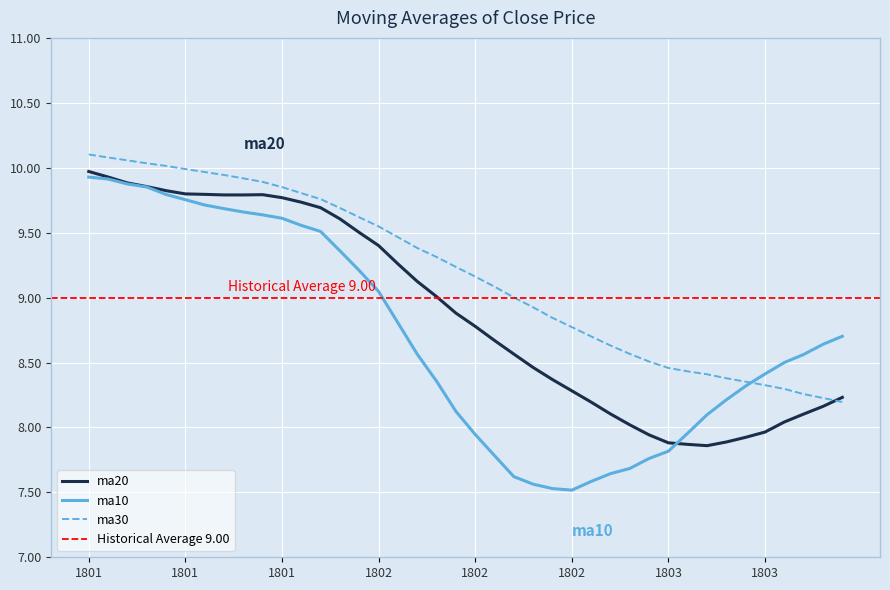

Reading left to right, list all the values displayed in this chart.

ma10: 9.9	9.9	9.9	9.9	9.8	9.8	9.7	9.7	9.7	9.6	9.6	9.6	9.5	9.4	9.2	9.0	8.8	8.6	8.4	8.1	7.9	7.8	7.6	7.6	7.5	7.5	7.6	7.6	7.7	7.8	7.8	8.0	8.1	8.2	8.3	8.4	8.5	8.6	8.6	8.7
ma20: 10.0	9.9	9.9	9.9	9.8	9.8	9.8	9.8	9.8	9.8	9.8	9.7	9.7	9.6	9.5	9.4	9.3	9.1	9.0	8.9	8.8	8.7	8.6	8.5	8.4	8.3	8.2	8.1	8.0	7.9	7.9	7.9	7.9	7.9	7.9	8.0	8.0	8.1	8.2	8.2
ma30: 10.1	10.1	10.1	10.0	10.0	10.0	10.0	9.9	9.9	9.9	9.9	9.8	9.8	9.7	9.6	9.5	9.5	9.4	9.3	9.2	9.2	9.1	9.0	8.9	8.8	8.8	8.7	8.6	8.6	8.5	8.5	8.4	8.4	8.4	8.4	8.3	8.3	8.3	8.2	8.2